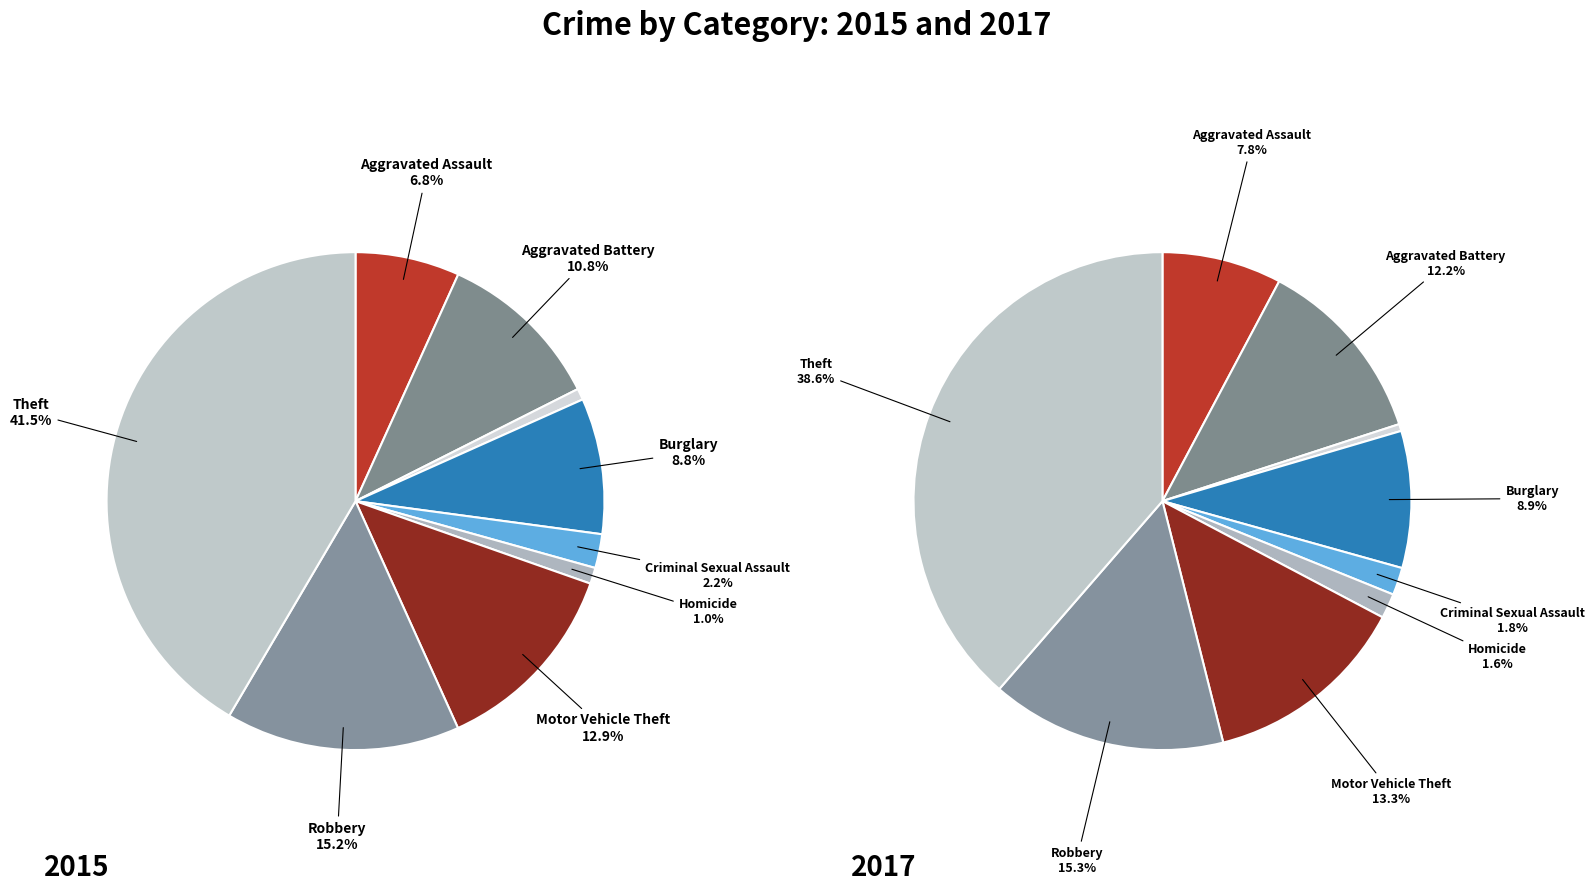

To the nearest percent, what is the average slice percentage?

11%